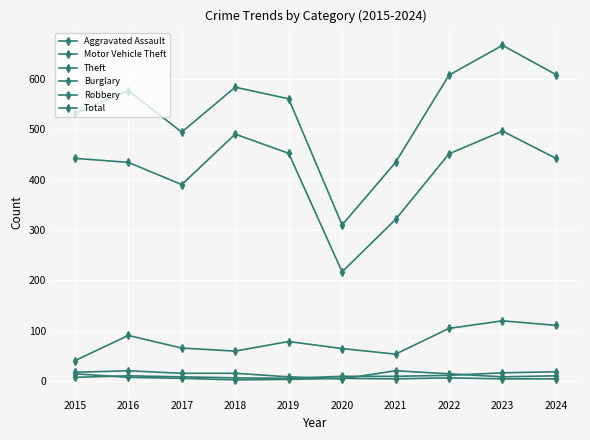

What is the spread (max minus min) of values at 2019?

556